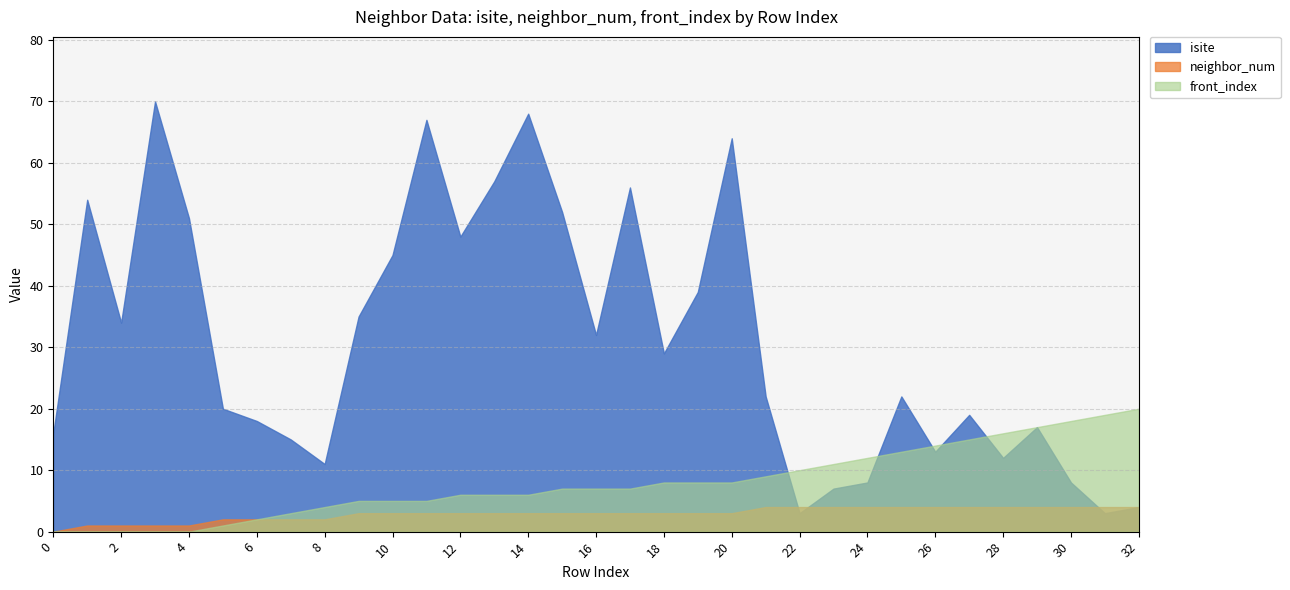

Read the neighbor_num value at 20.

3